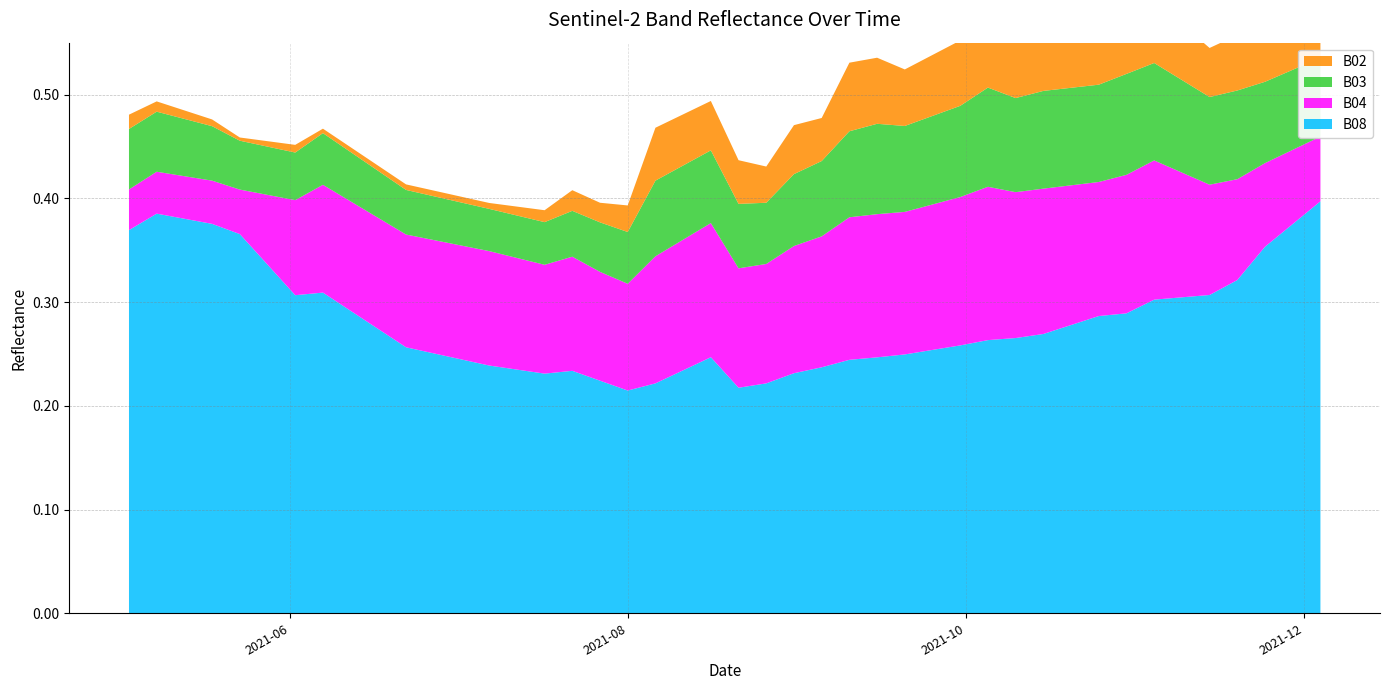

Reading left to right, transcribe all the data shown in this chart.

B08: 0.4	0.4	0.4	0.4	0.3	0.3	0.3	0.3	0.3	0.3	0.2	0.2	0.2	0.2	0.2	0.2	0.2	0.2	0.2	0.2	0.2	0.2	0.2	0.2	0.2	0.3	0.3	0.3	0.3	0.3	0.3	0.3	0.3	0.3	0.3	0.3	0.3	0.4	0.4	0.4
B04: 0.0	0.0	0.0	0.0	0.1	0.1	0.1	0.1	0.1	0.1	0.1	0.1	0.1	0.1	0.1	0.1	0.1	0.1	0.1	0.1	0.1	0.1	0.1	0.1	0.1	0.1	0.1	0.1	0.1	0.1	0.1	0.1	0.1	0.1	0.1	0.1	0.1	0.1	0.1	0.1
B03: 0.1	0.1	0.1	0.0	0.0	0.0	0.0	0.0	0.0	0.0	0.0	0.0	0.0	0.0	0.0	0.1	0.1	0.1	0.1	0.1	0.1	0.1	0.1	0.1	0.1	0.1	0.1	0.1	0.1	0.1	0.1	0.1	0.1	0.1	0.1	0.1	0.1	0.1	0.1	0.1
B02: 0.0	0.0	0.0	0.0	0.0	0.0	0.0	0.0	0.0	0.0	0.0	0.0	0.0	0.0	0.0	0.1	0.0	0.0	0.0	0.0	0.0	0.0	0.1	0.1	0.1	0.1	0.1	0.1	0.1	0.1	0.1	0.1	0.1	0.1	0.1	0.0	0.1	0.0	0.0	0.0